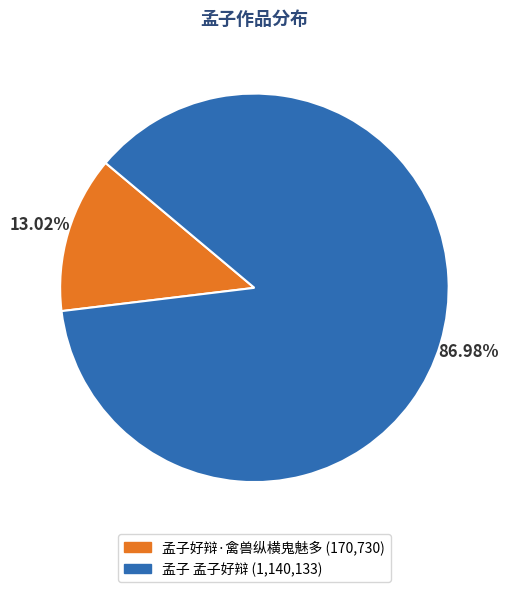

To the nearest percent, what percentage of the pie is 孟子好辩·禽兽纵横鬼魅多?

13%